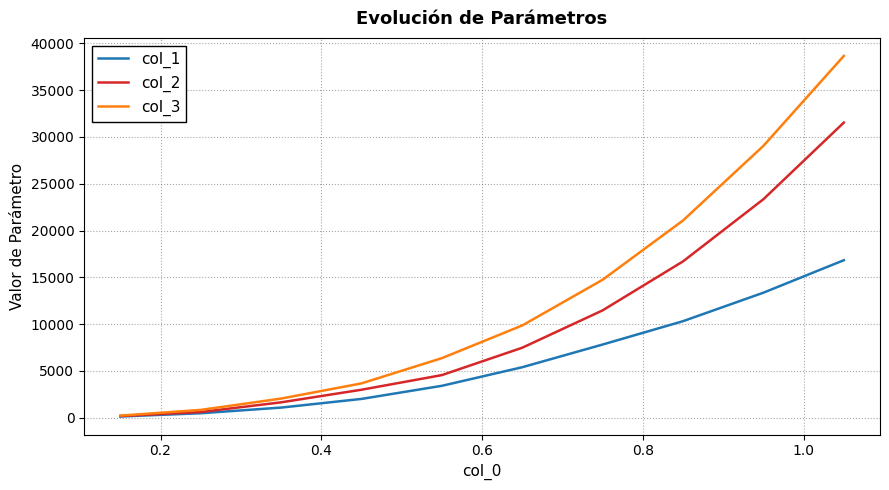

Which series has the largest total across all categories?

col_3